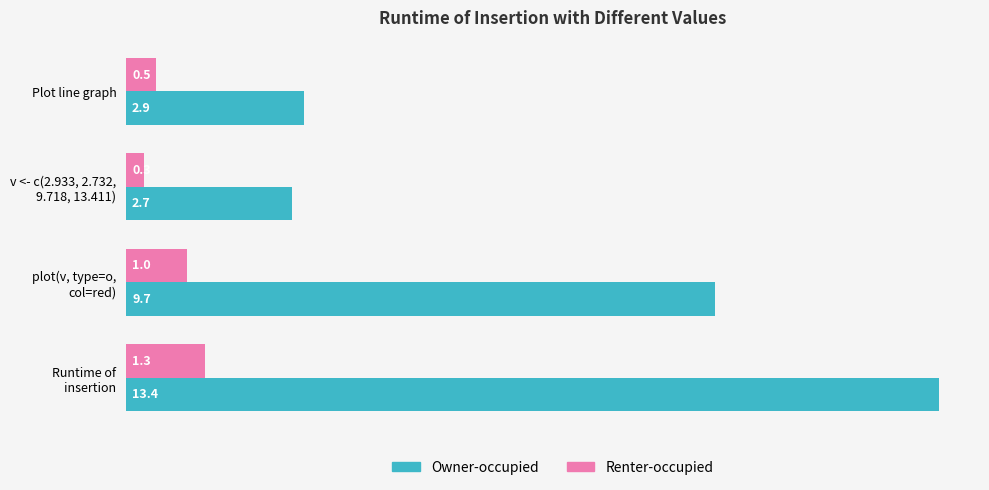

True or false: Owner-occupied has a value of 0.6 at Plot line graph.

False